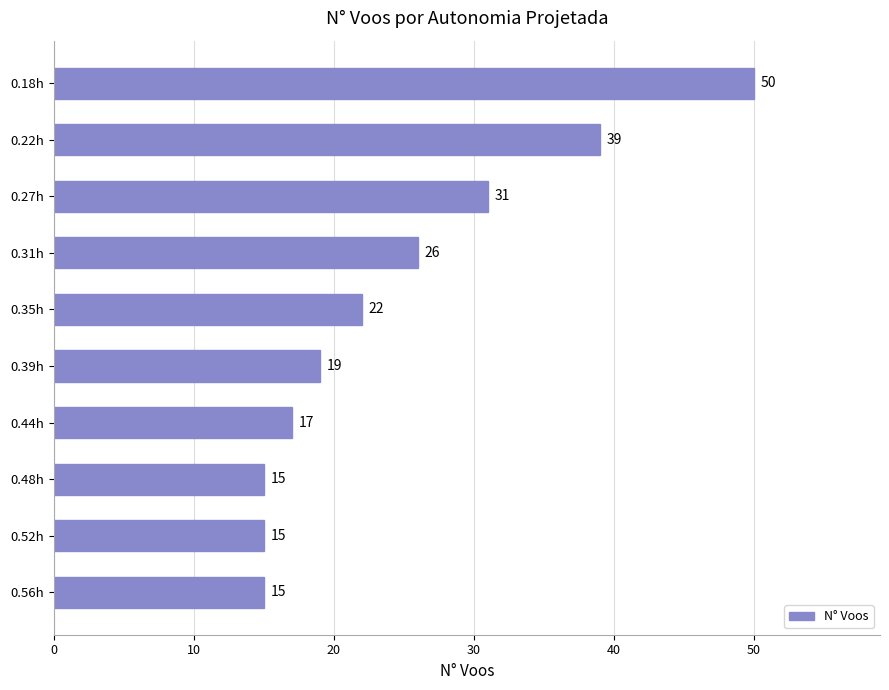

How many data points does each series have?

10